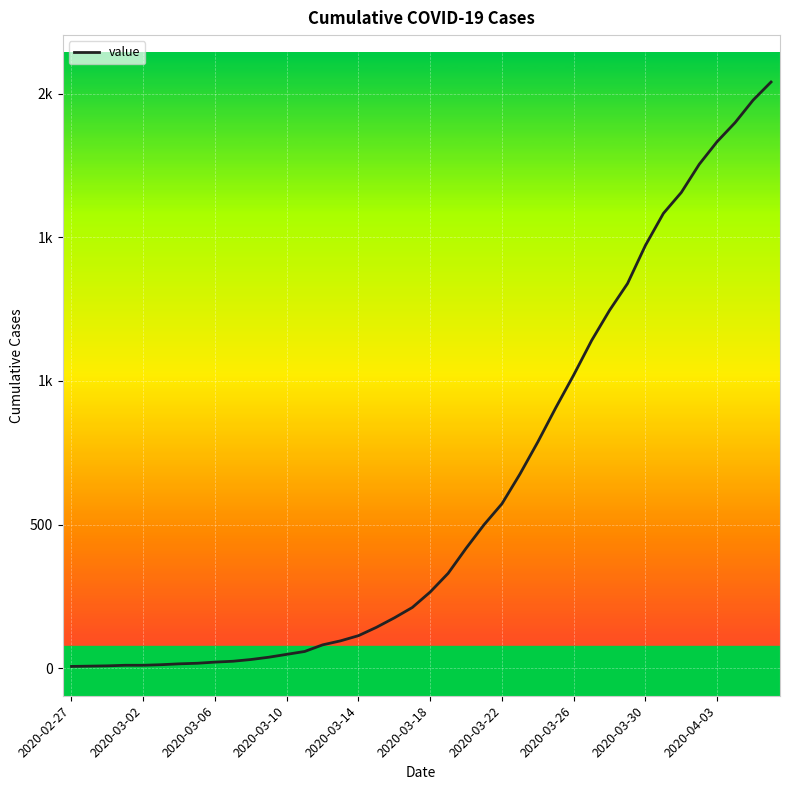

What is the maximum value shown in the chart?

2040